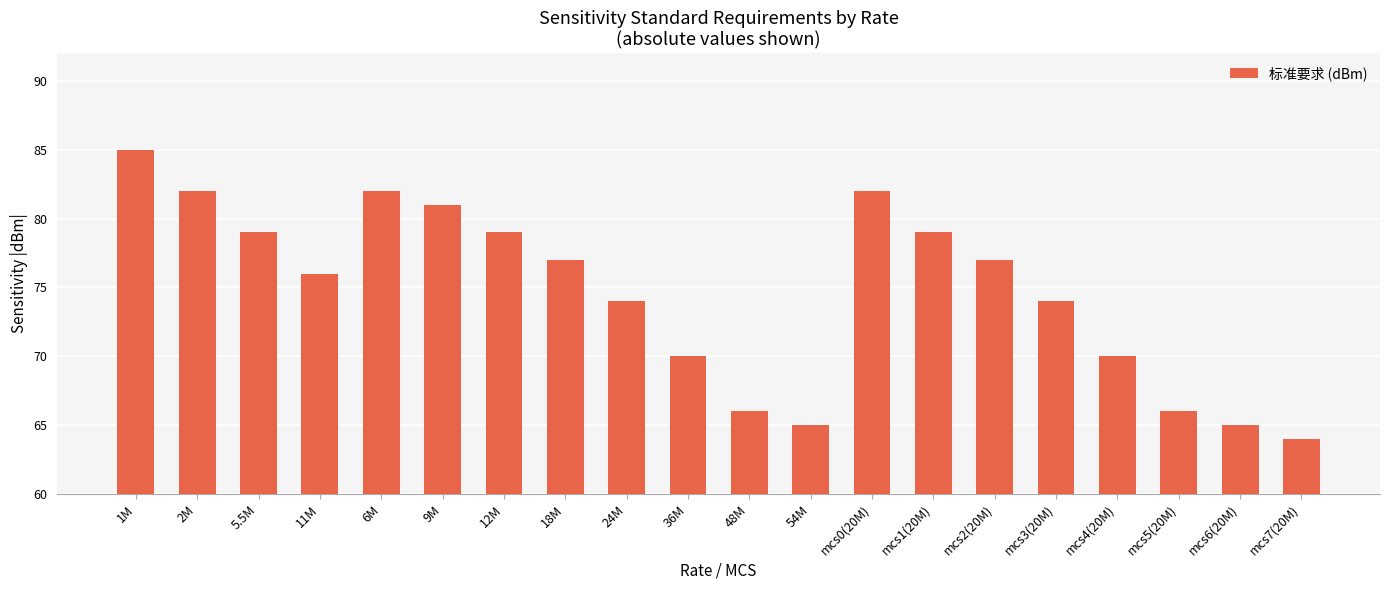

What is the average value?

75